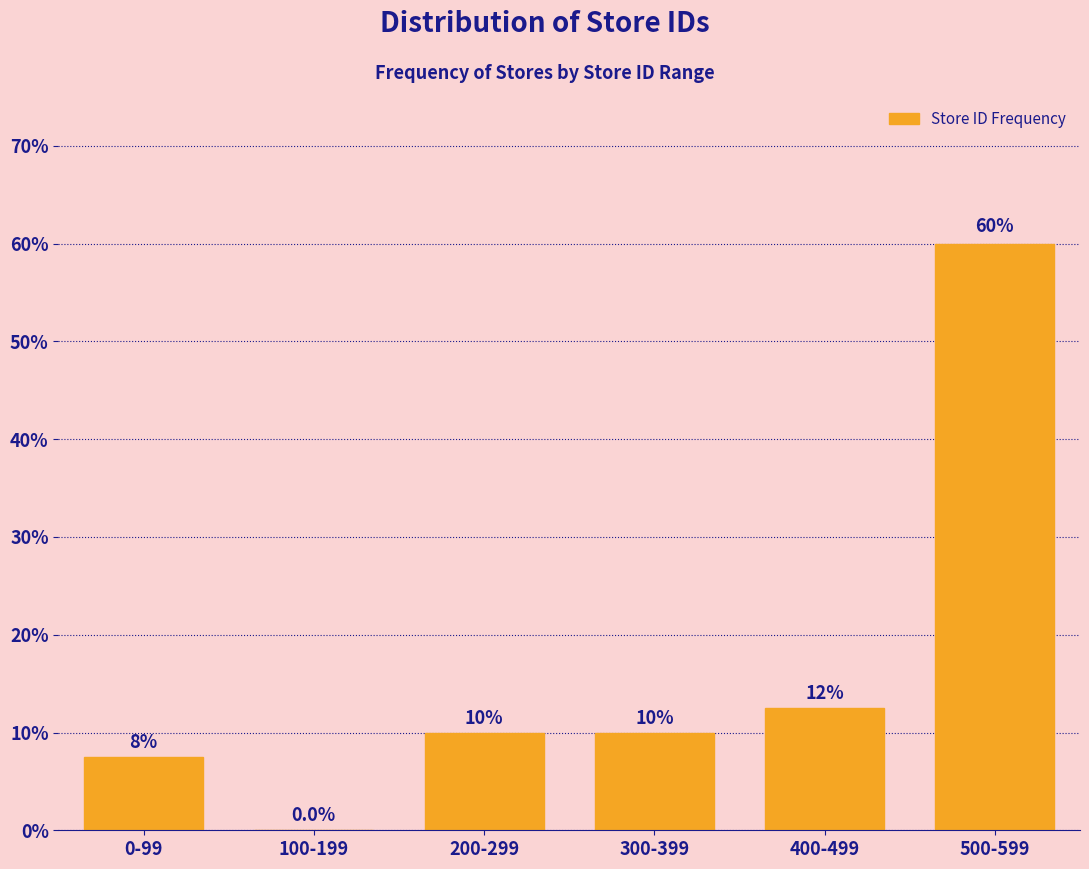

Reading left to right, transcribe all the data shown in this chart.

0-99=7.5	100-199=0.0	200-299=10.0	300-399=10.0	400-499=12.5	500-599=60.0